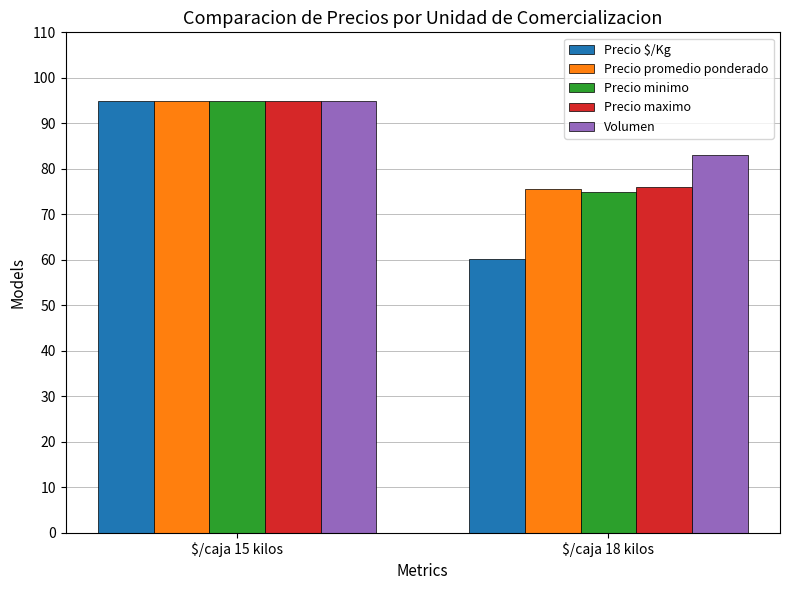

Reading right to left, extract all data points from this chart.

Precio $/Kg: $/caja 18 kilos=60.1	$/caja 15 kilos=95.0
Precio promedio ponderado: $/caja 18 kilos=75.6	$/caja 15 kilos=95.0
Precio minimo: $/caja 18 kilos=75.0	$/caja 15 kilos=95.0
Precio maximo: $/caja 18 kilos=76.0	$/caja 15 kilos=95.0
Volumen: $/caja 18 kilos=83.1	$/caja 15 kilos=95.0